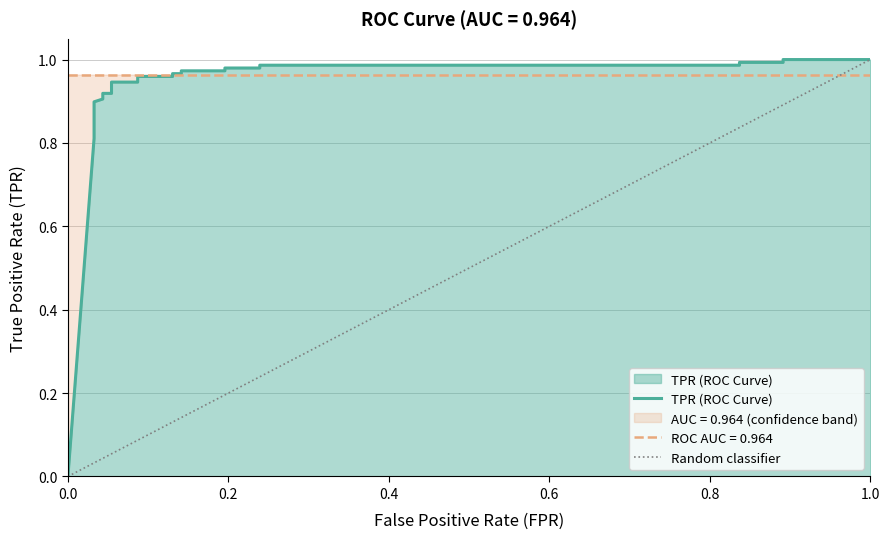

The value at 10 is 0.4. True or false?

False